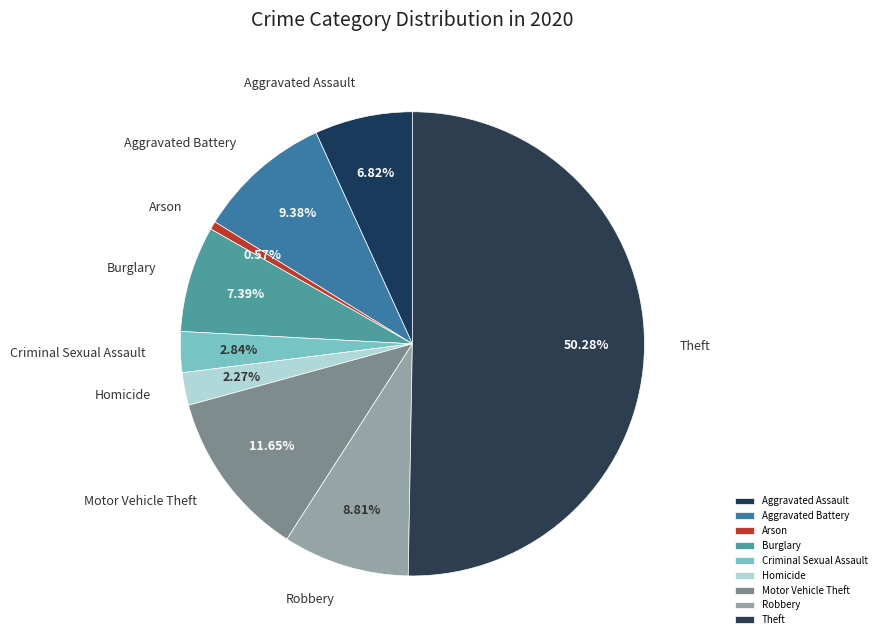

Which slice is the largest?

Theft